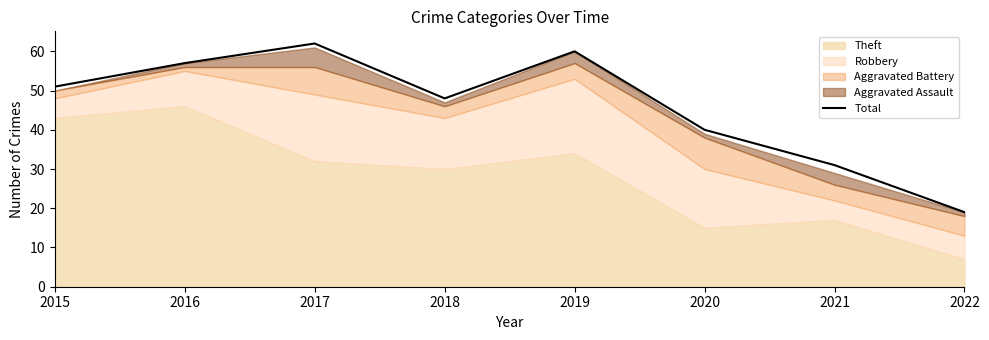

How many points are lower than both their immediate neighbors (excluding endpoints)?

1